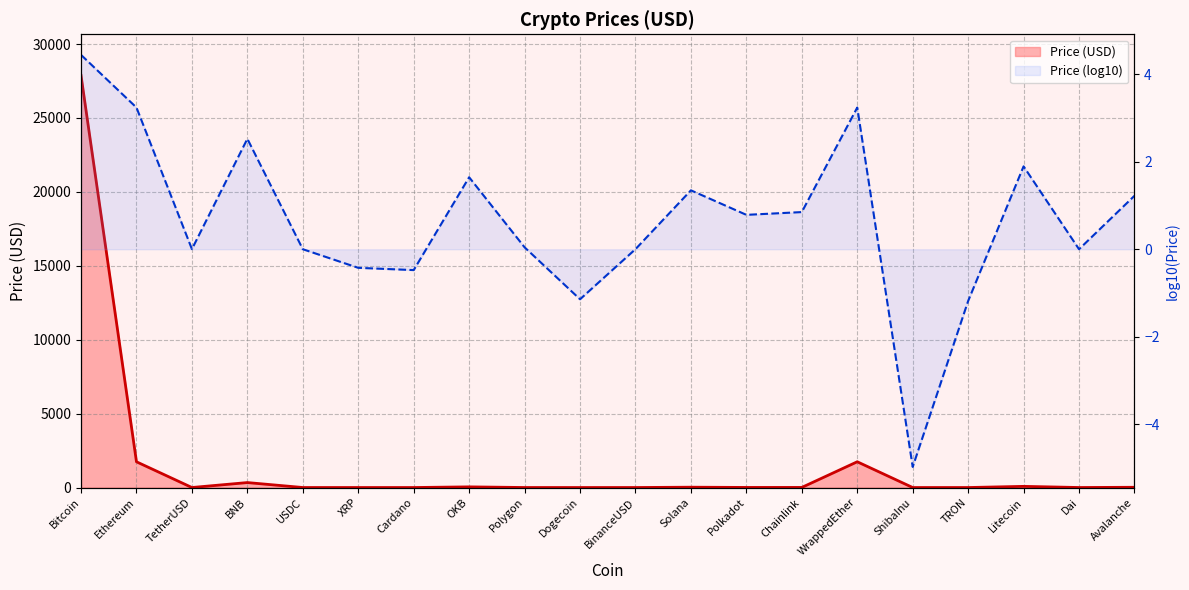

List the labels in order of value, largest first.

Bitcoin, WrappedEther, Ethereum, BNB, Litecoin, OKB, Solana, Avalanche, Chainlink, Polkadot, Polygon, TetherUSD, BinanceUSD, USDC, Dai, XRP, Cardano, Dogecoin, TRON, ShibaInu